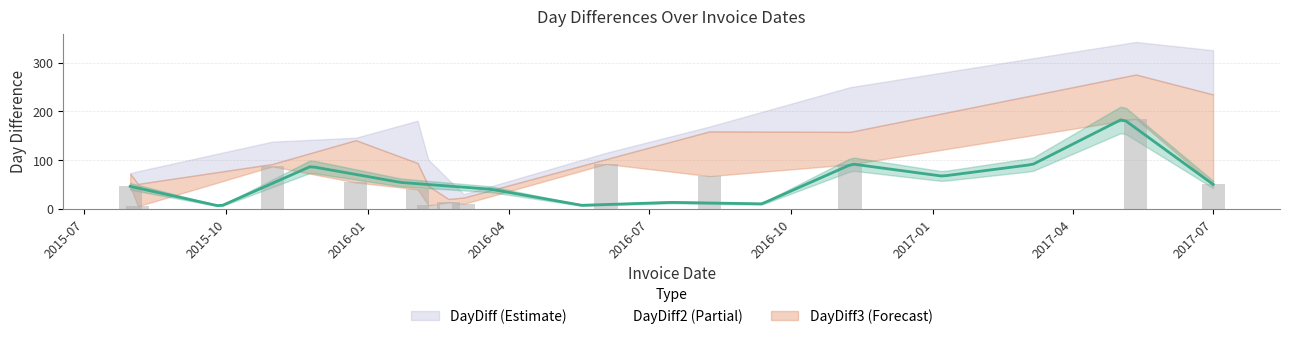

Which has a higher value, 2015-10-31 or 2016-02-02?

2015-10-31